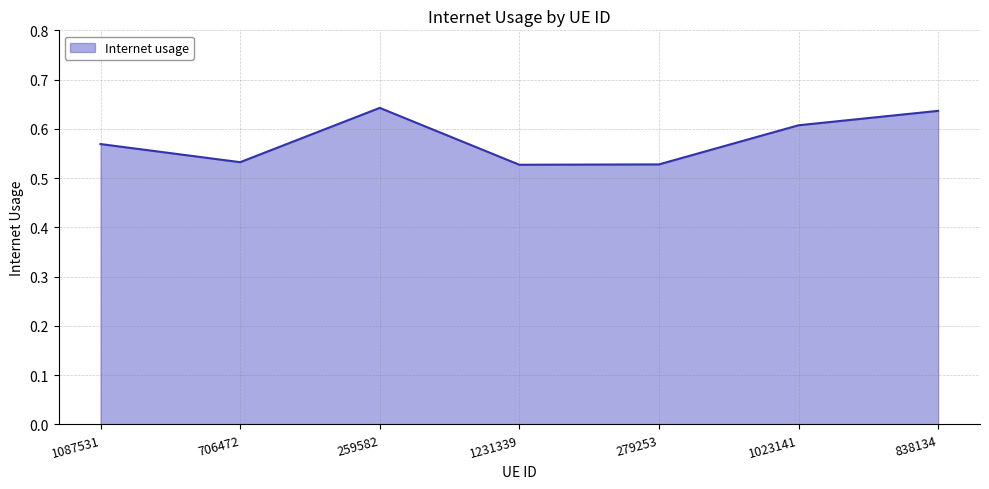

True or false: there are more than 2 points higher than both neighbors.

False